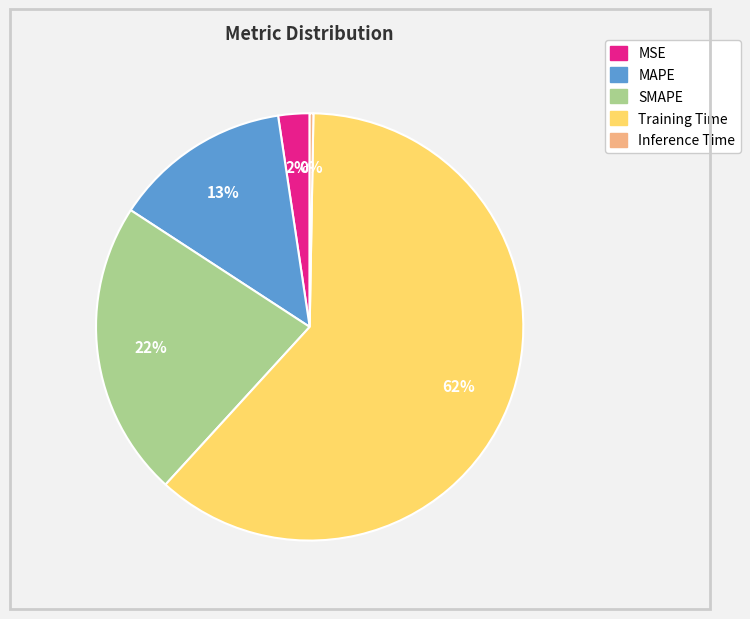

Which slice represents more than half of the pie?

Training Time